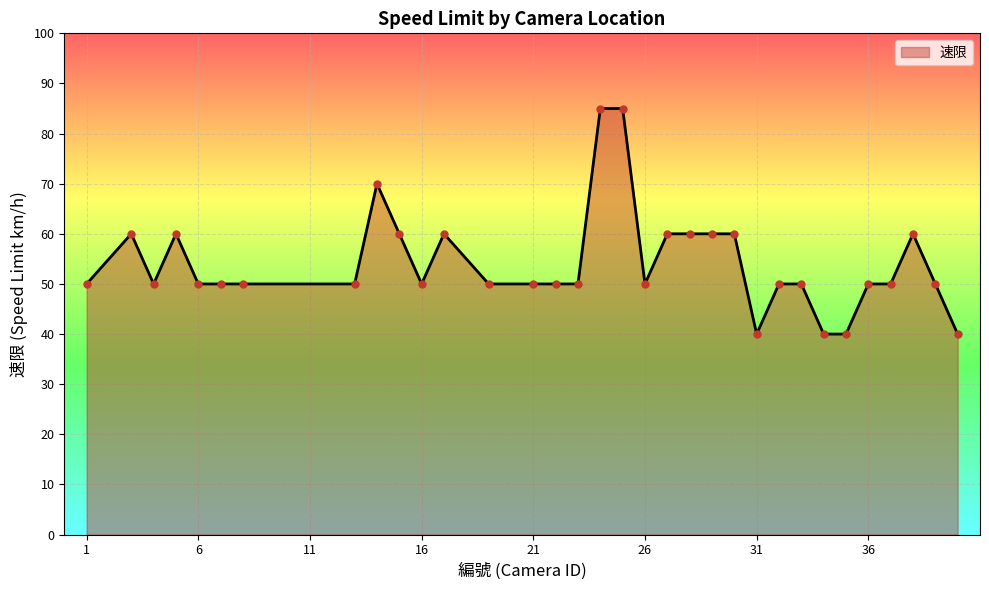

What is the greatest value displayed?

85